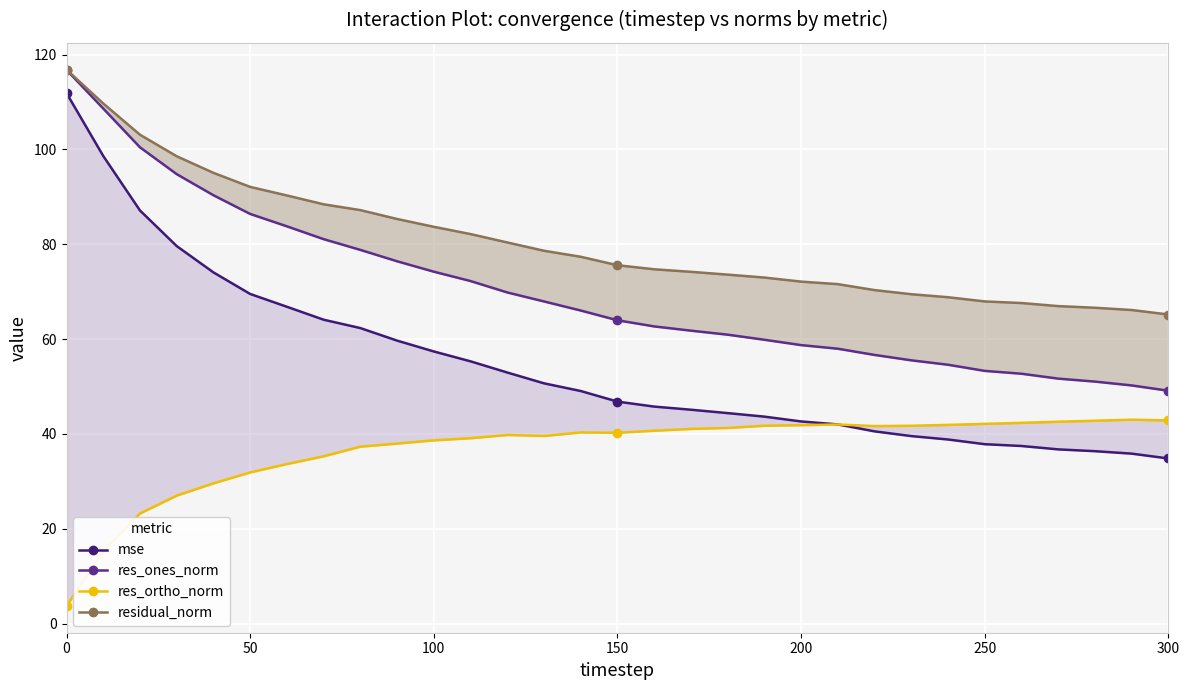

How many values in the res_ones_norm series are below 63?

15